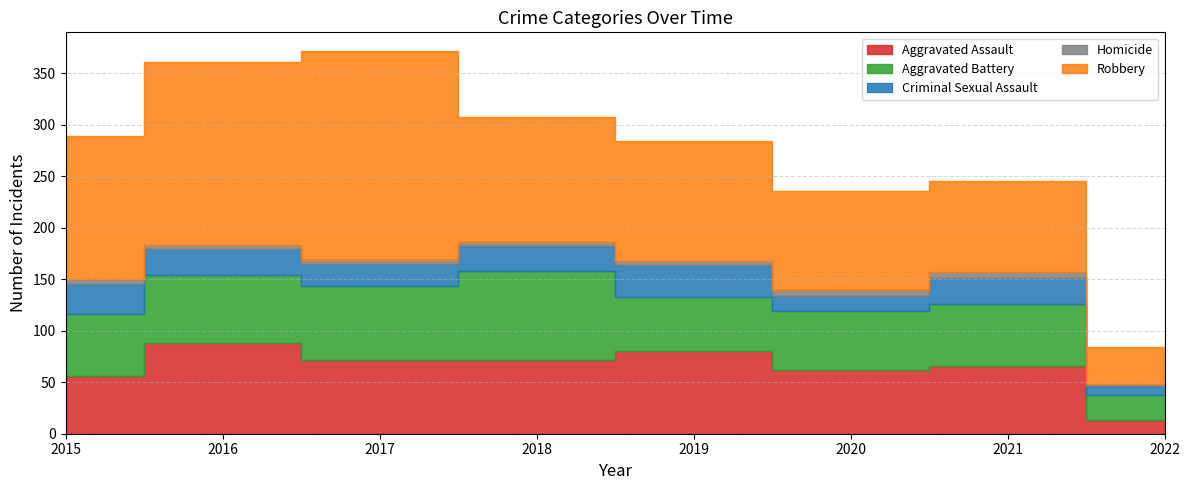

List the labels in order of Aggravated Battery value, largest first.

2018, 2017, 2016, 2015, 2021, 2020, 2019, 2022